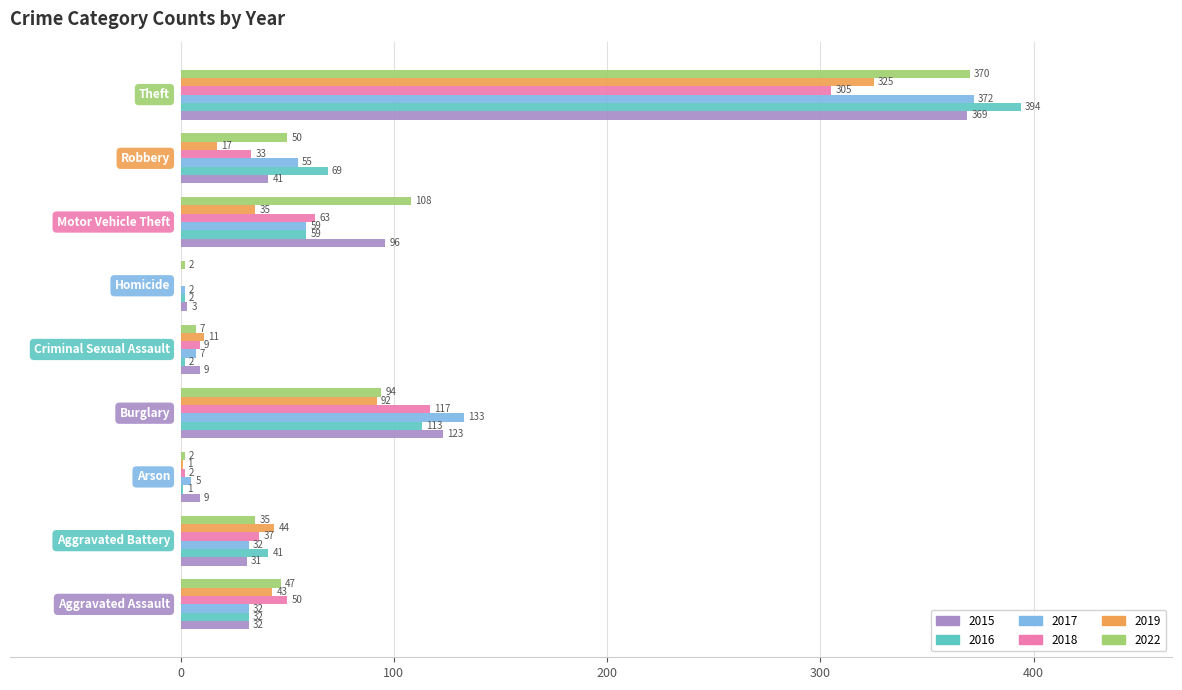

Which series has the largest total across all categories?

2022